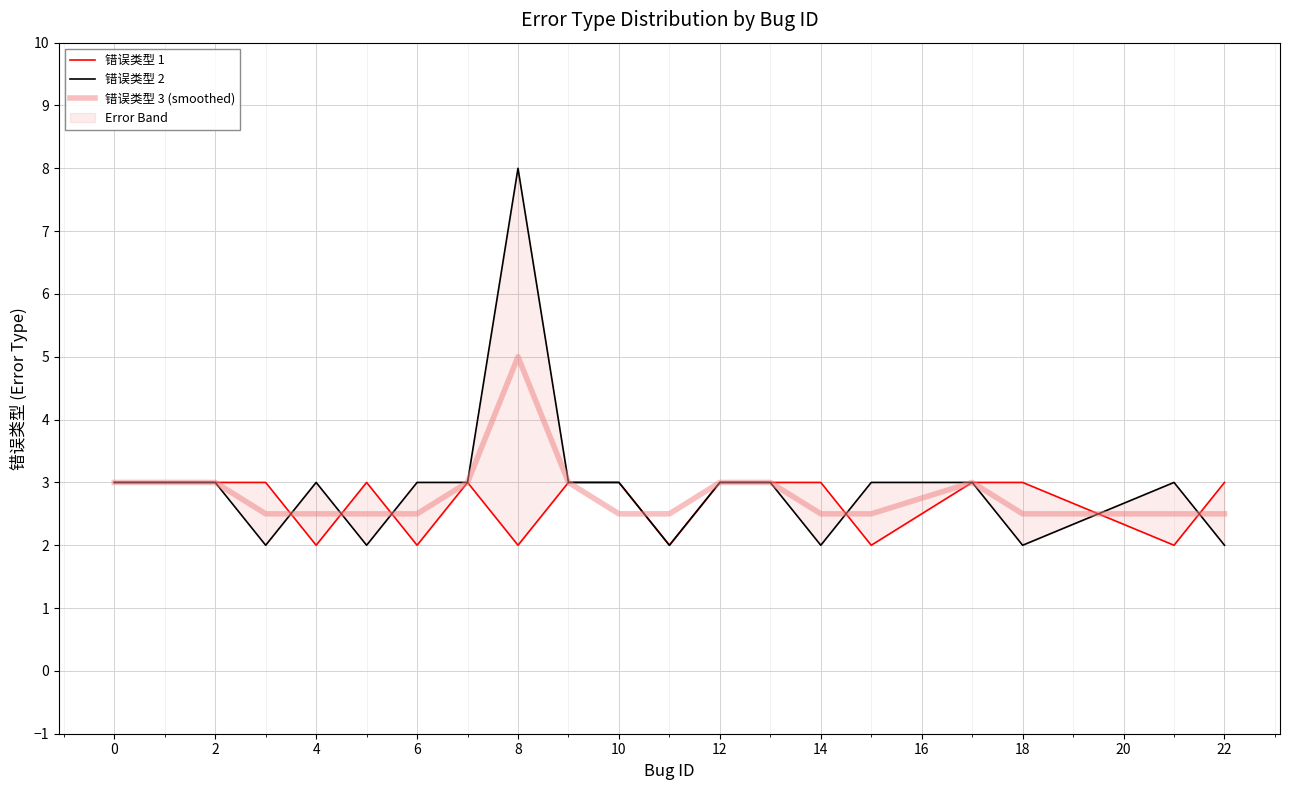

What is the maximum value for 错误类型 2?

8.0